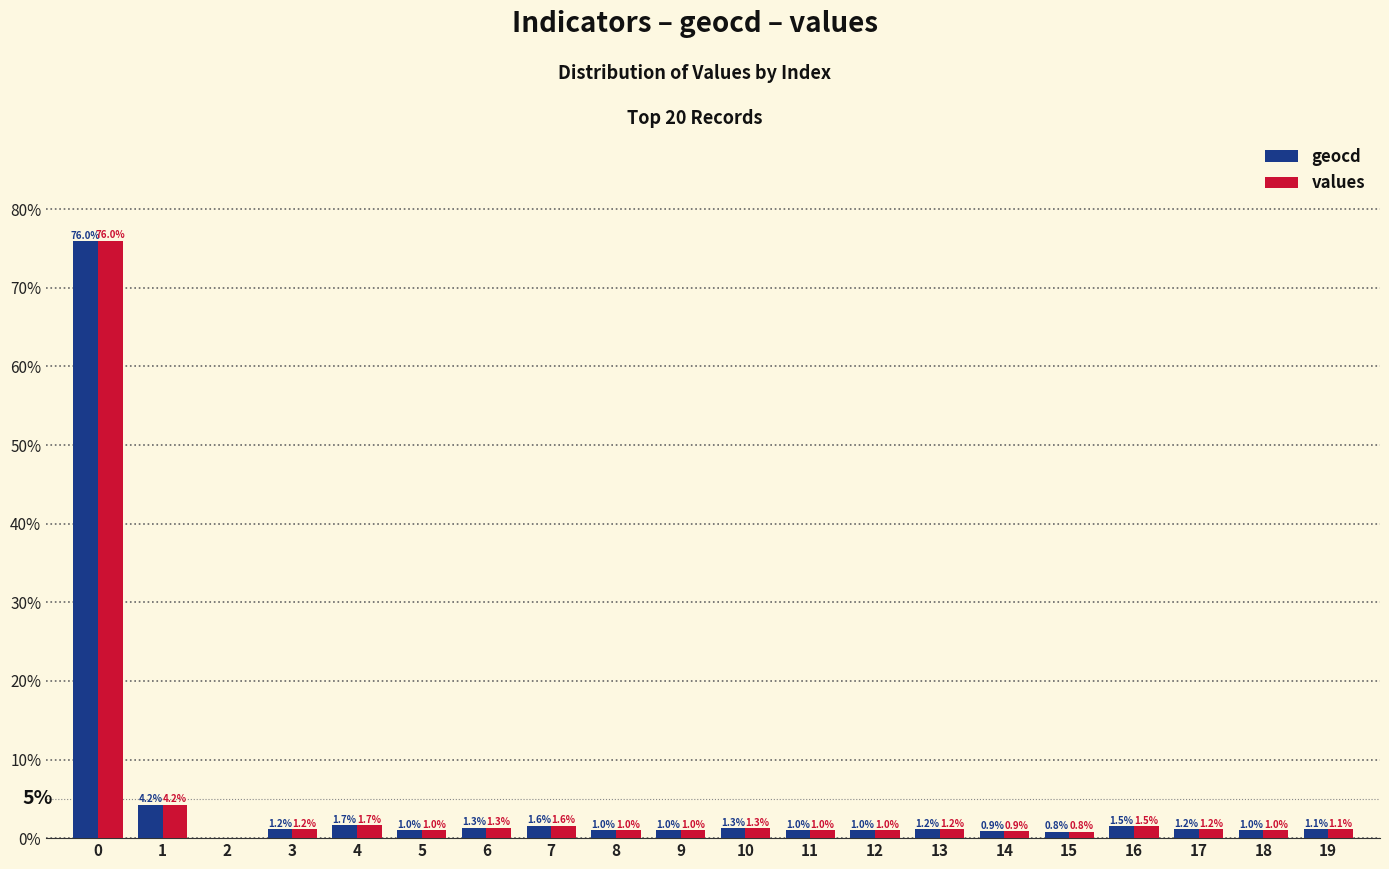

Is the value of geocd at 0 greater than the value of values at 4?

Yes